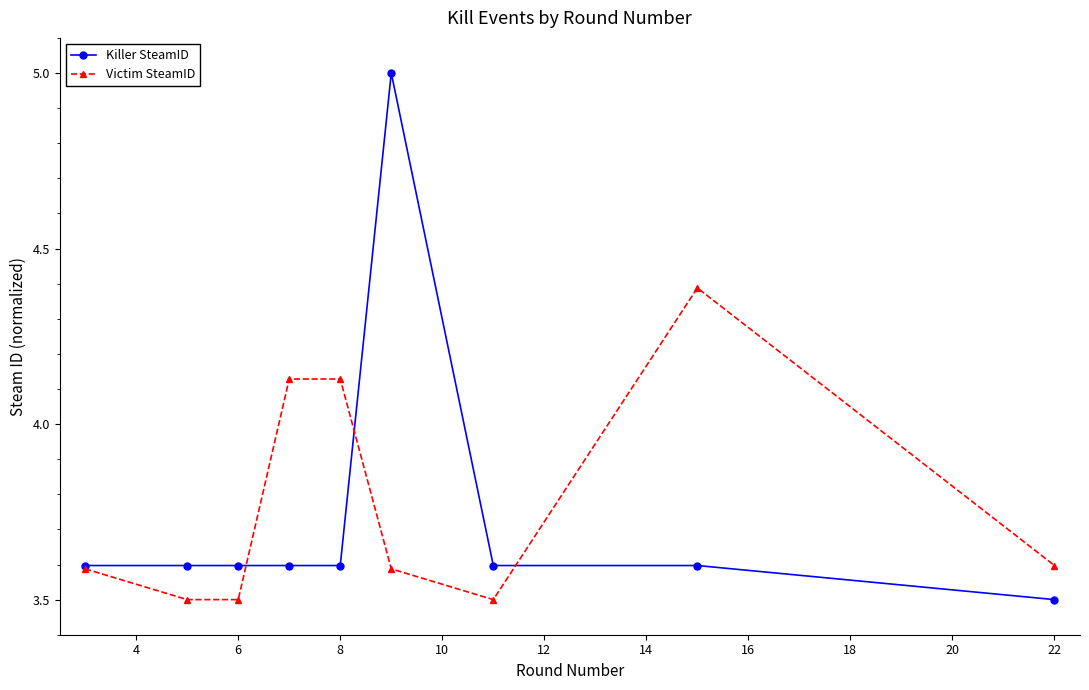

Which series has the largest range (max minus min)?

Killer SteamID